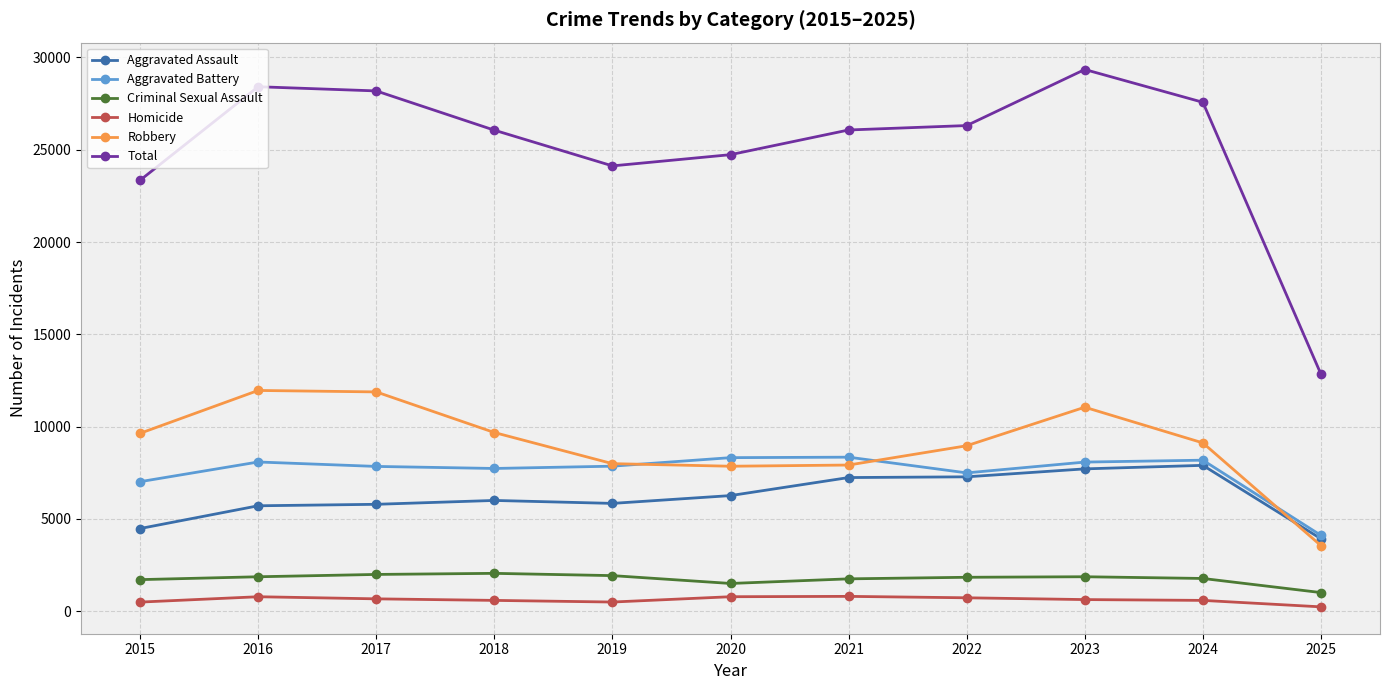

What is the smallest value displayed?

238